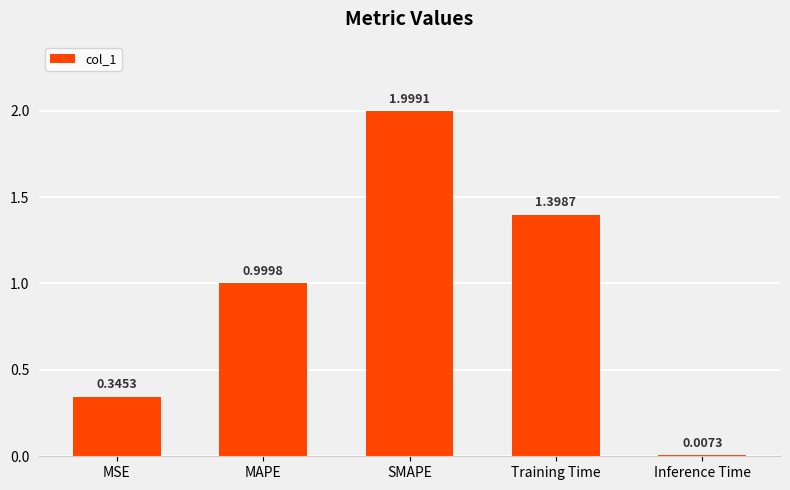

What is the ratio of the value at MSE to the value at SMAPE?

0.2